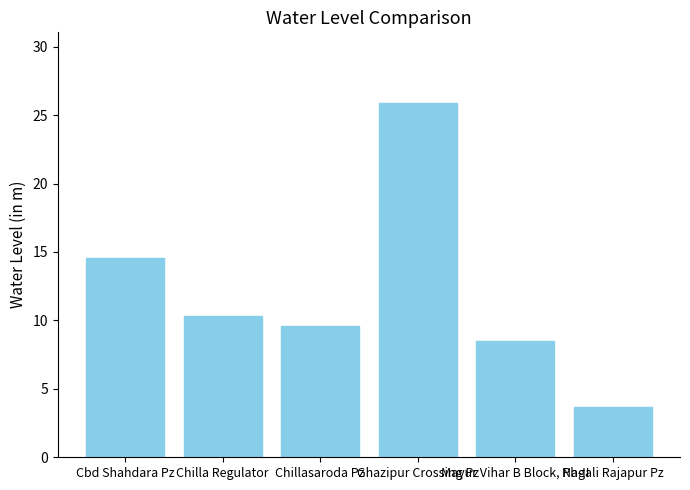

Reading left to right, transcribe all the data shown in this chart.

14.6	10.3	9.6	25.9	8.5	3.7